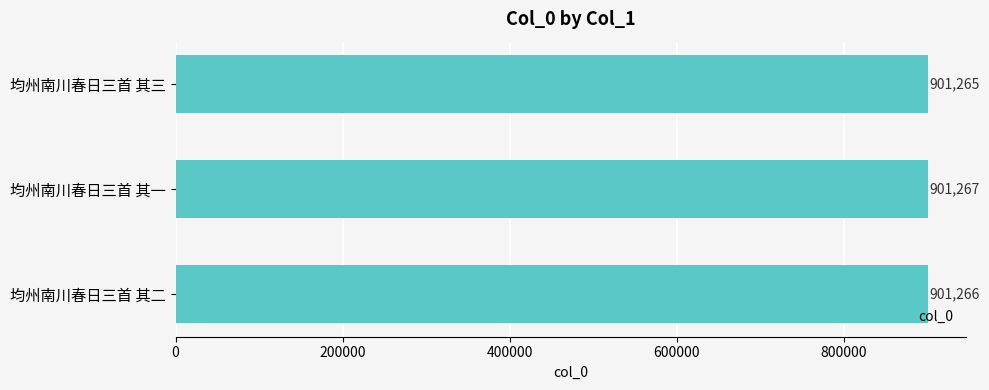

What is the change in value from 均州南川春日三首 其三 to 均州南川春日三首 其一?

+2